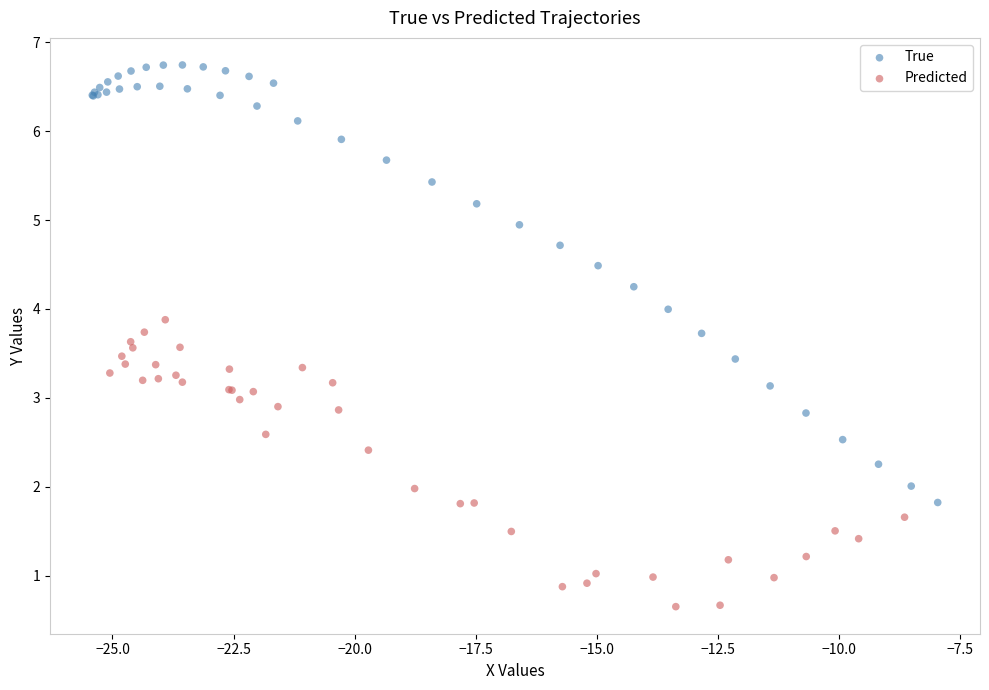

Which series has the widest spread of Y values?

True